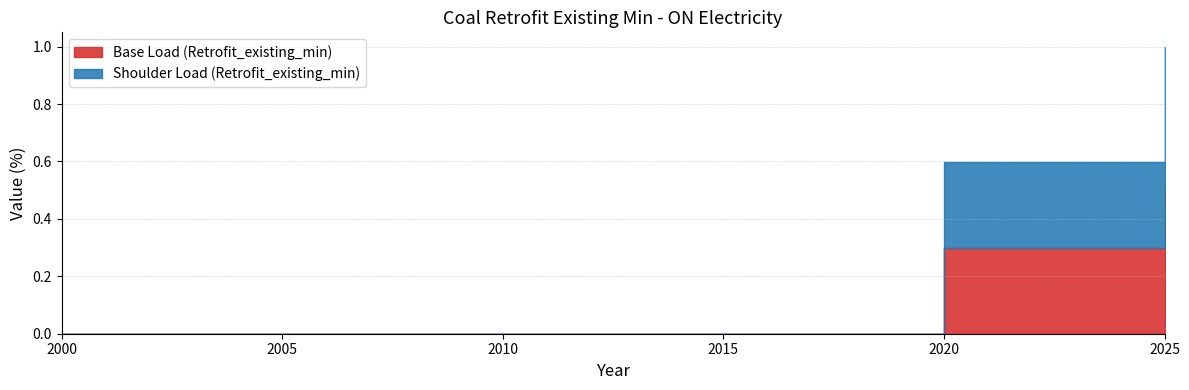

What are all the series names shown in the legend?

Base Load (Retrofit_existing_min), Shoulder Load (Retrofit_existing_min)